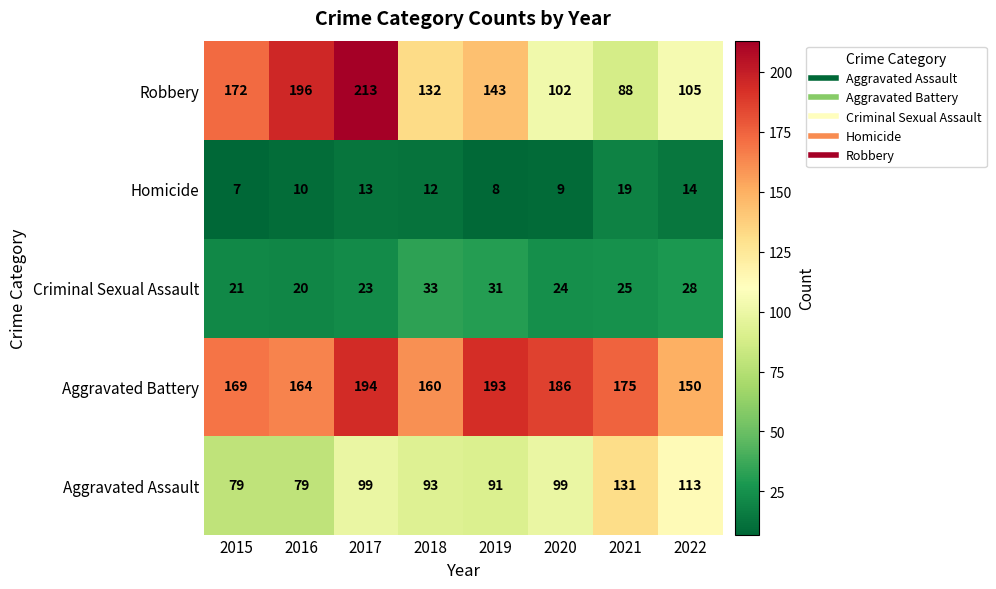

Is it true that Robbery equals 143 at 2019?

True